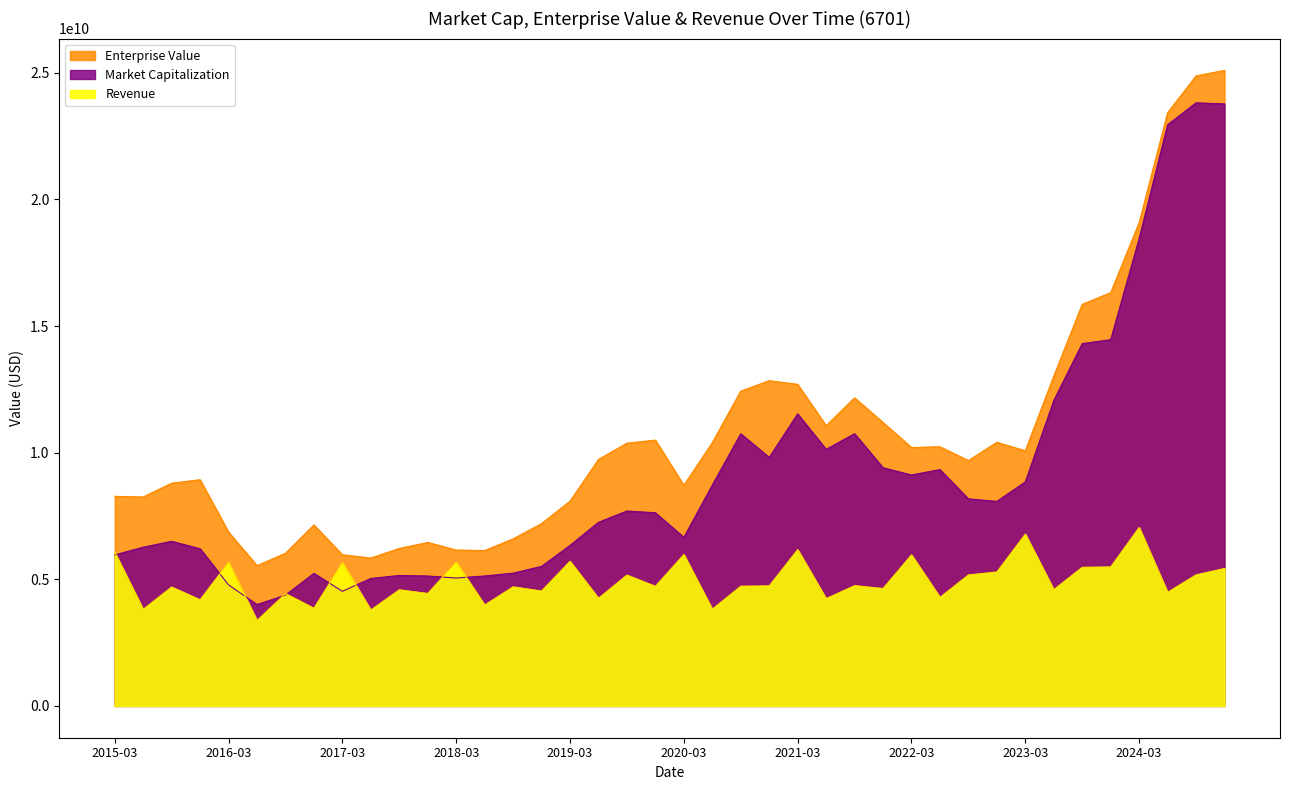

True or false: Revenue has more than 2 interior local peaks.

True